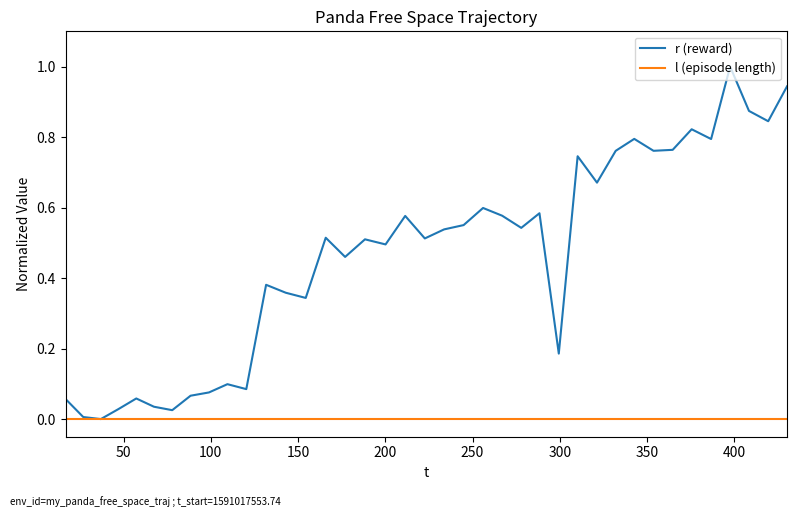

Which series has the largest total across all categories?

r (reward)